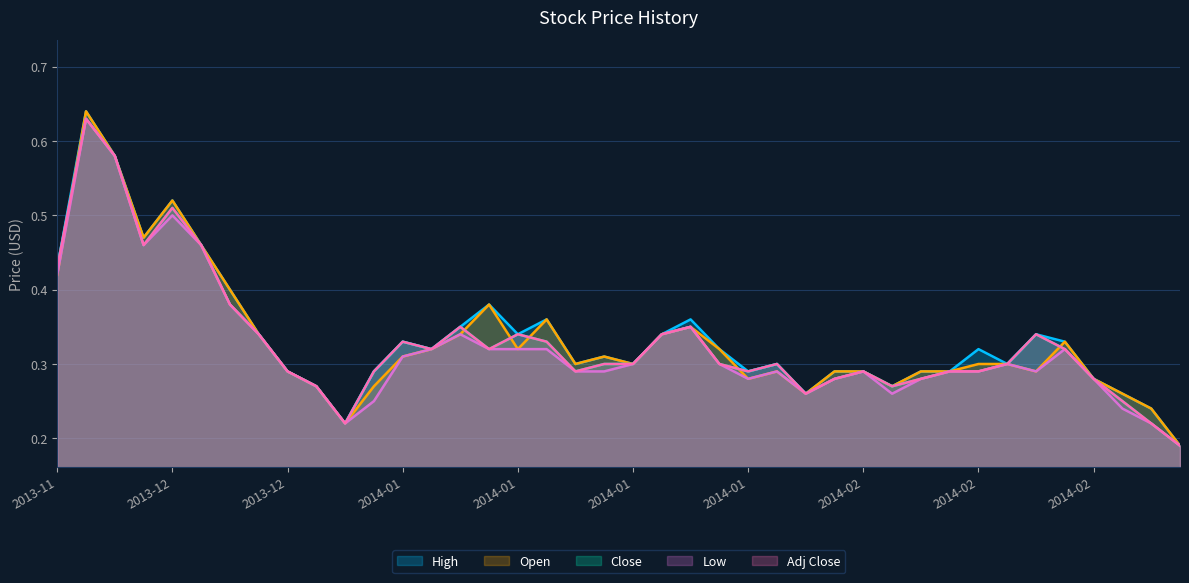

Which category has the highest value across all series?

2013-12-03